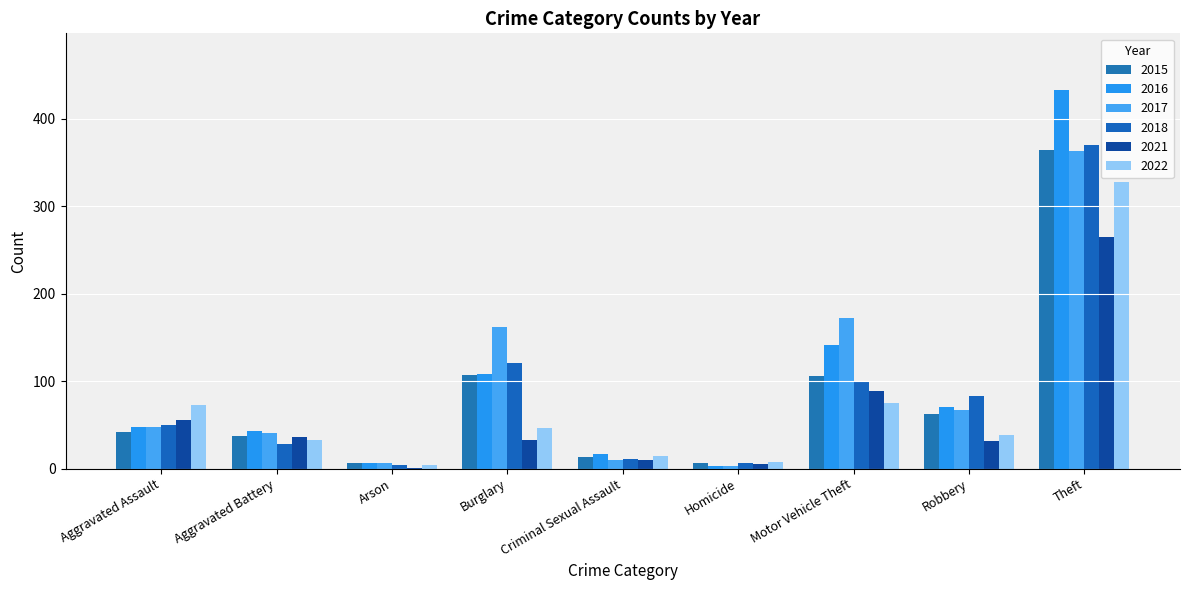

How many groups of bars are there?

9